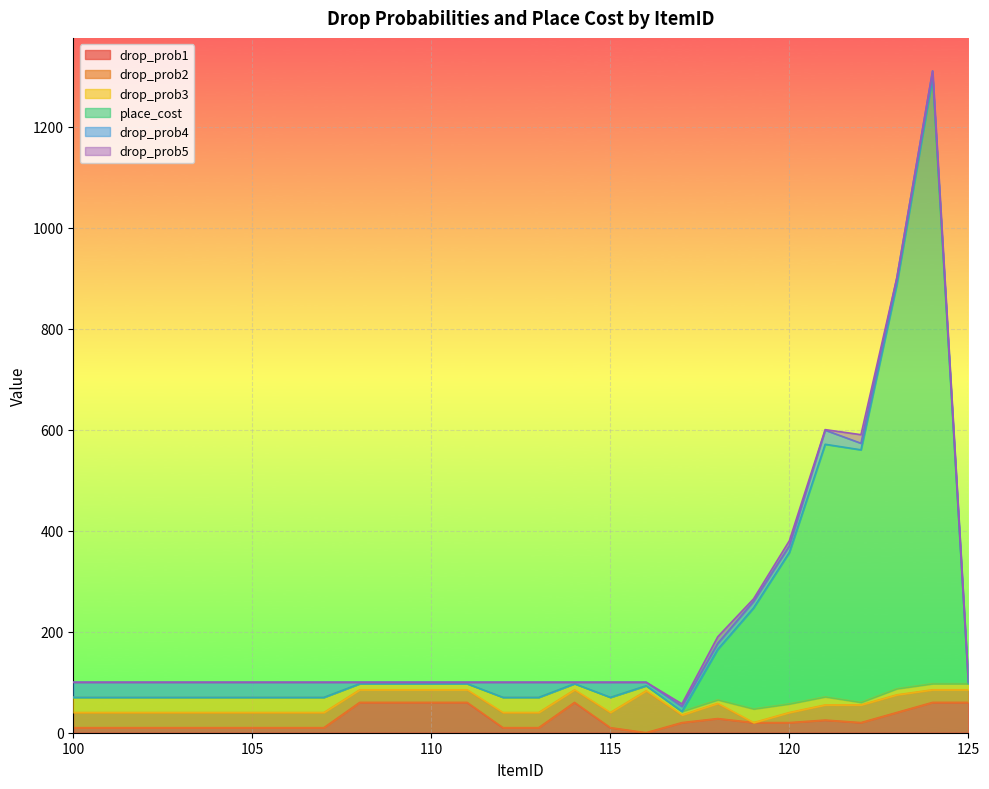

What is the difference between the maximum and minimum values in the drop_prob1 series?

60